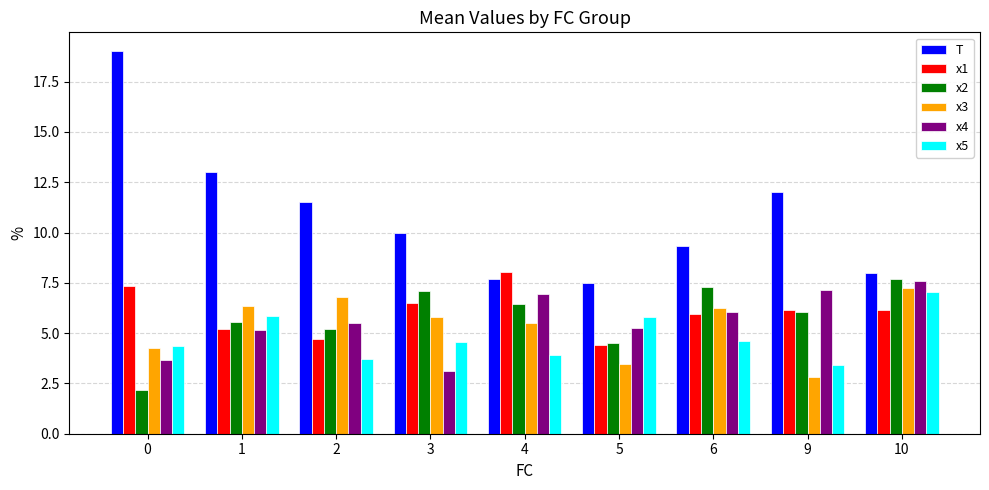

True or false: T has a value of 31.5 at 0.

False